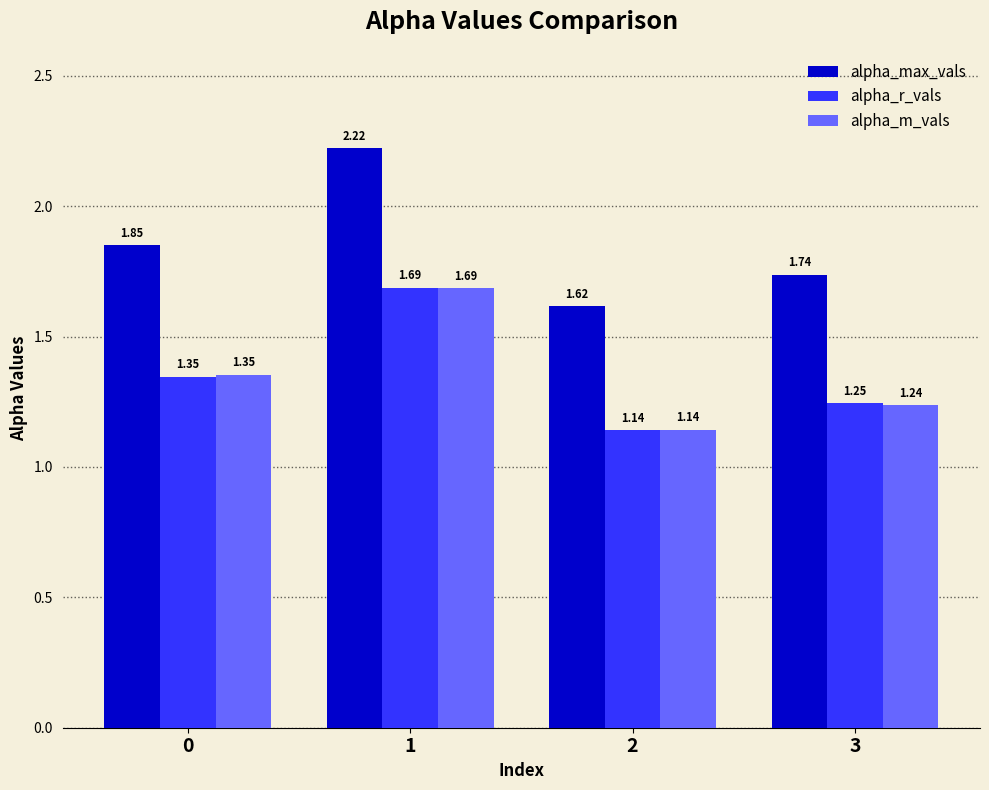

Which series changed the most between 2 and 3?

alpha_max_vals